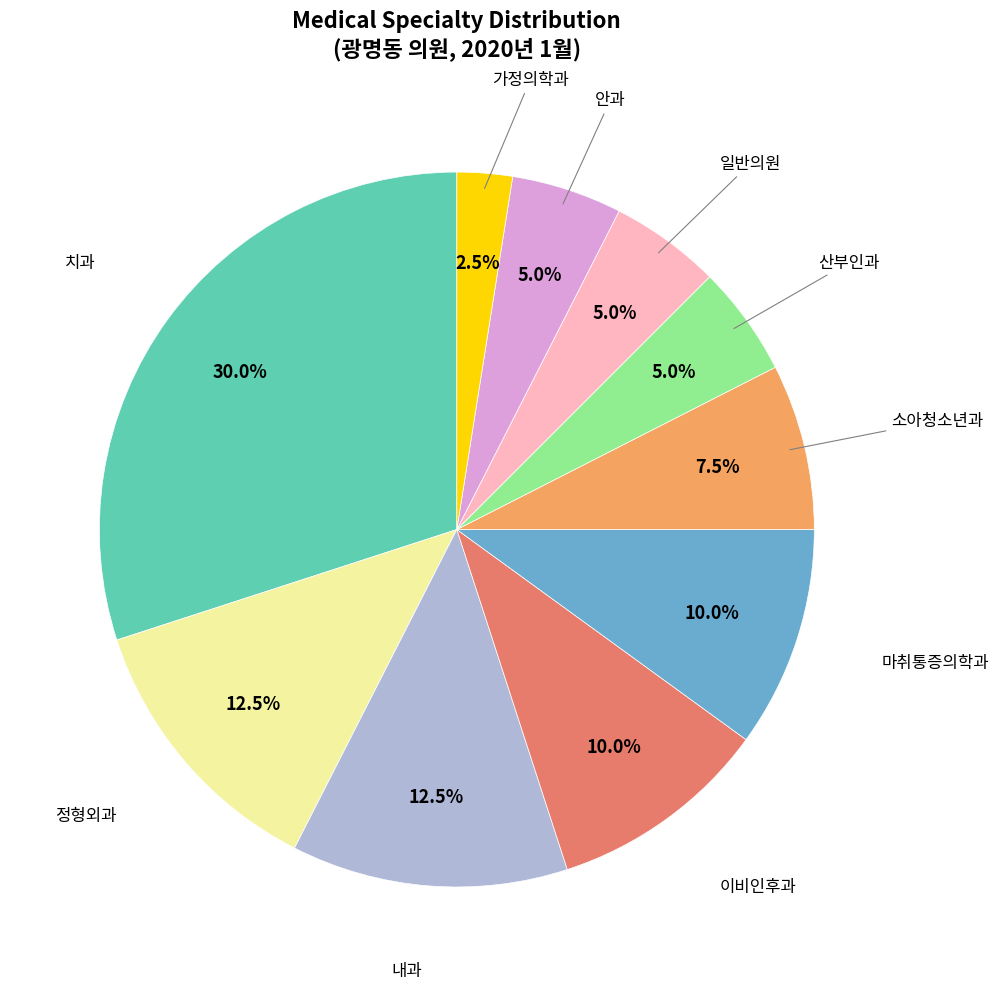

Is there any slice that represents more than half of the pie?

No